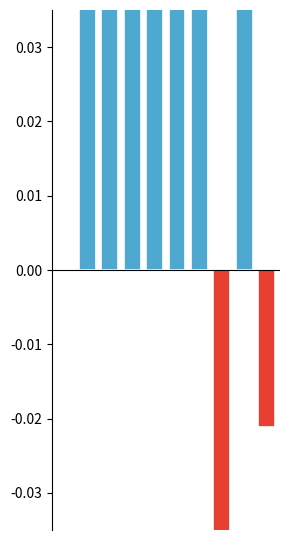

List the labels in order of value, largest first.

3, 1, 5, 2, 6, 4, 8, 0, 9, 7